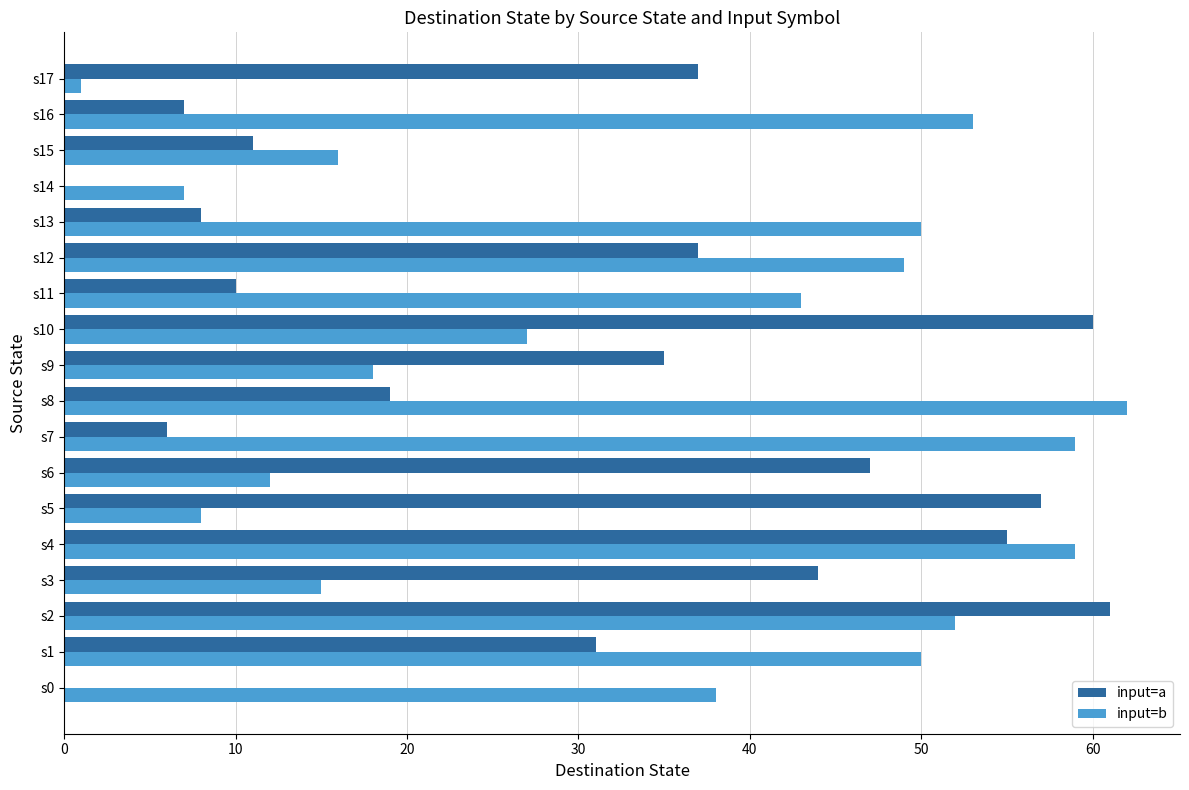

Is it true that input=a equals 11 at s15?

True